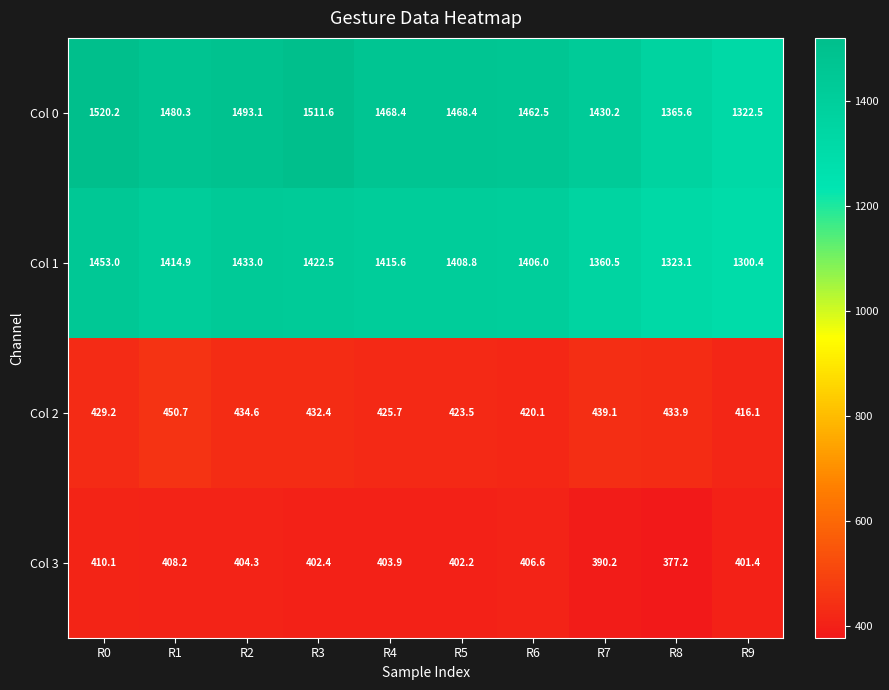

What is the total value across all series at R7?

3620.0